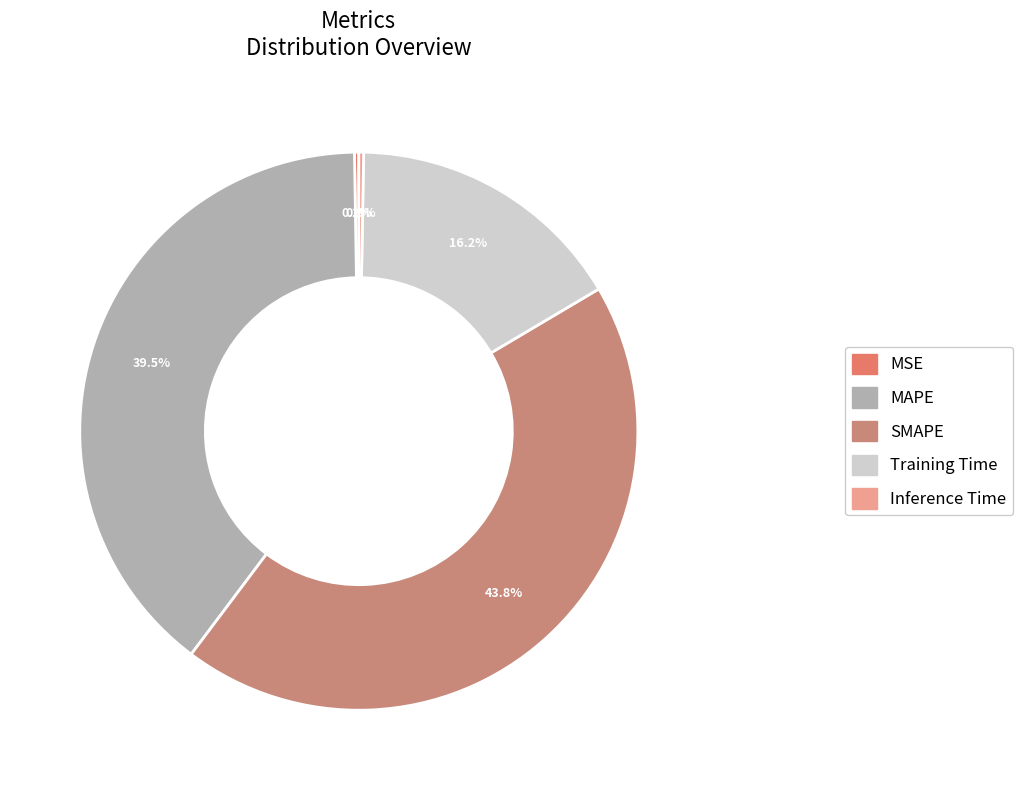

True or false: MSE accounts for 1% of the total.

False